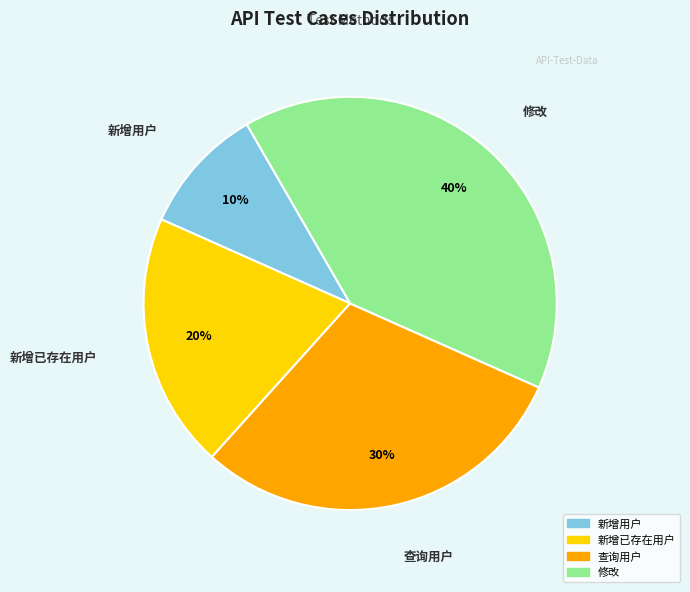

To the nearest percent, what is the average slice percentage?

25%